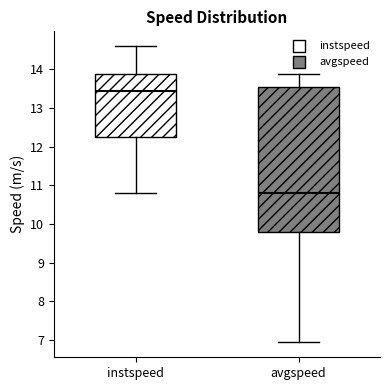

Which box has the highest median line?

instspeed